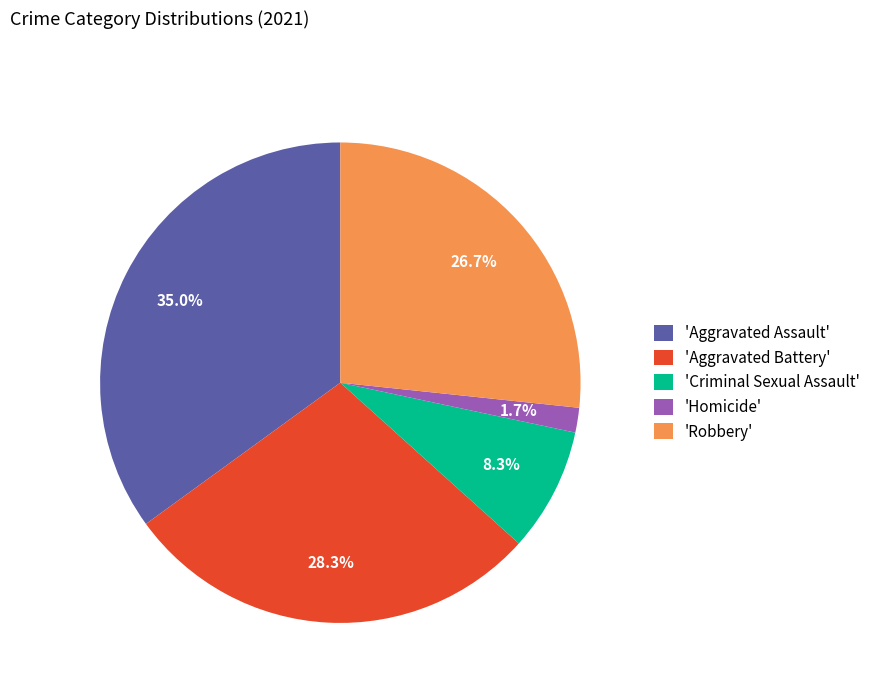

What percentage is NOT represented by 'Homicide'?

98.3%